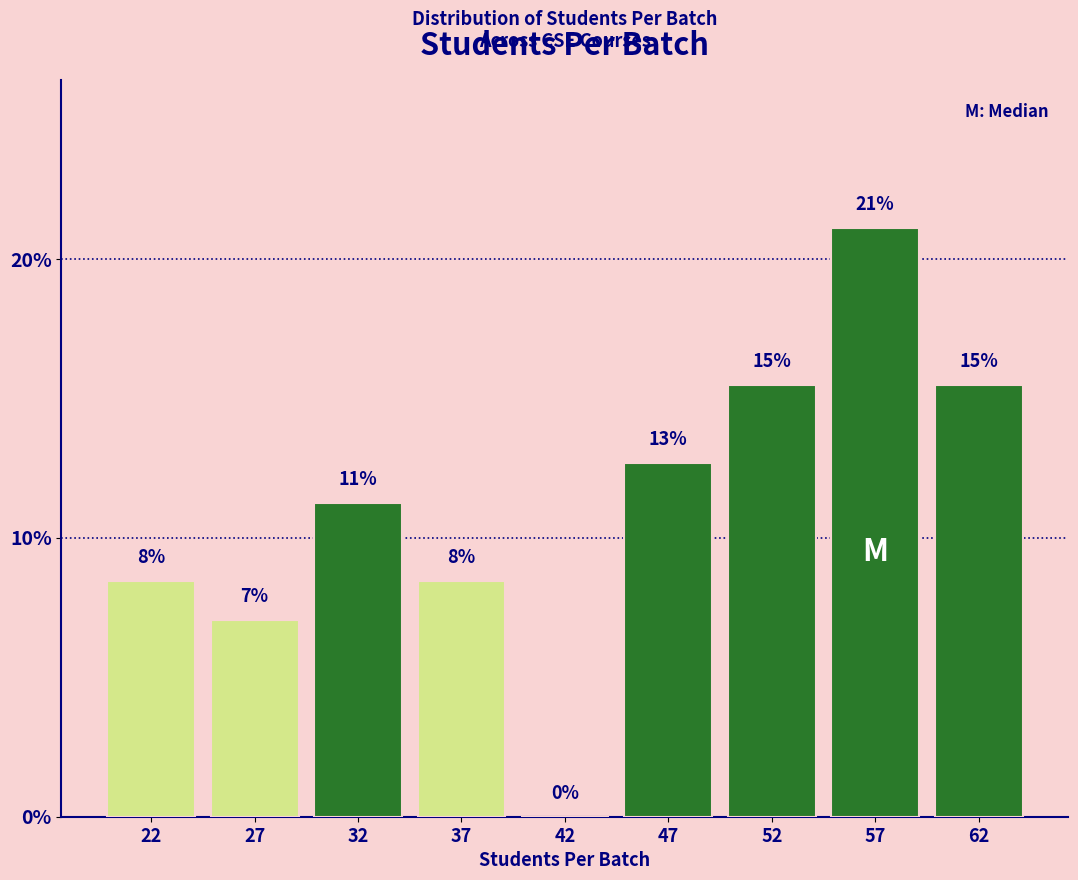

Are the bars horizontal?

No